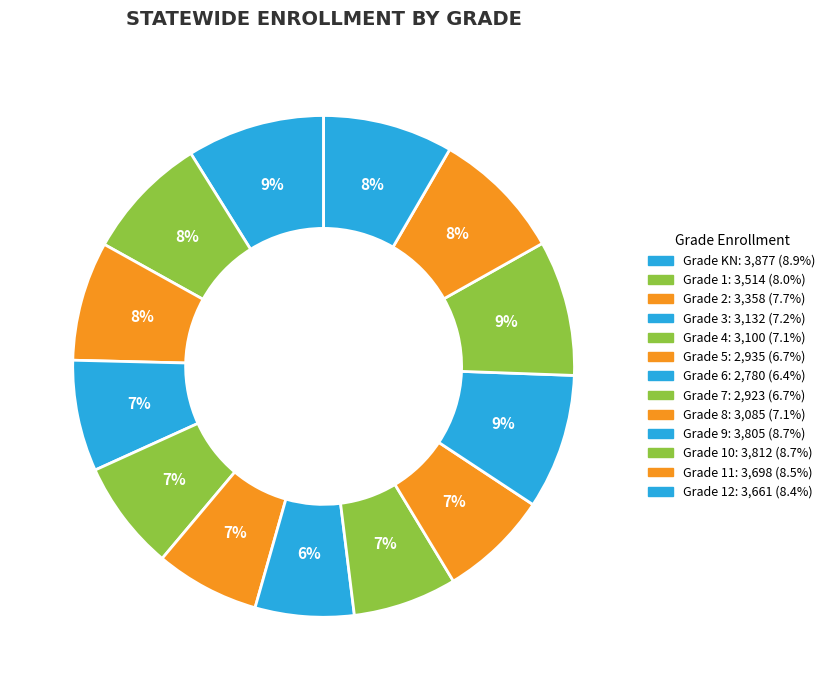

To the nearest percent, what is the average slice percentage?

8%